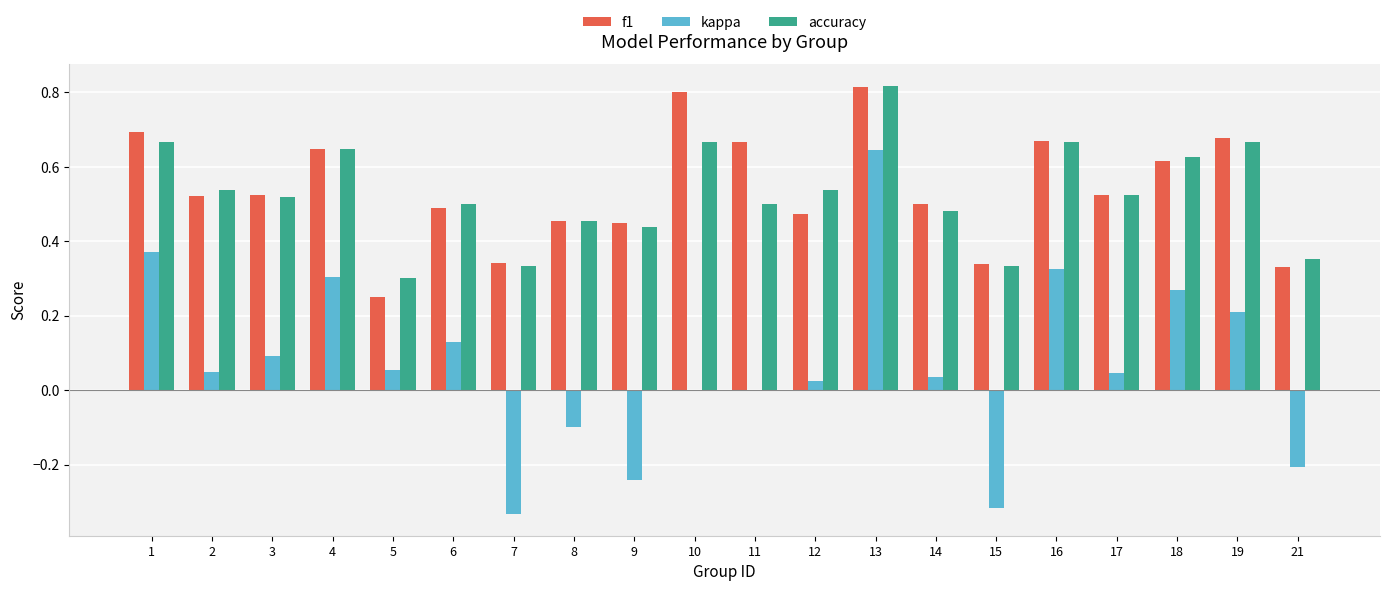

The value of f1 at 10 is 1.4. True or false?

False